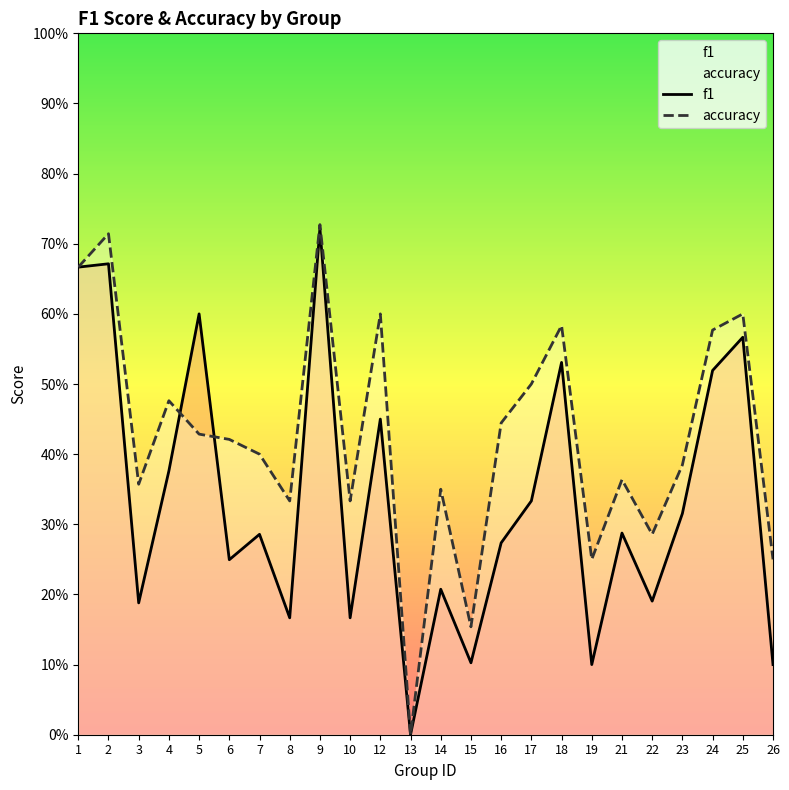

How many times do accuracy and f1 cross each other?

2